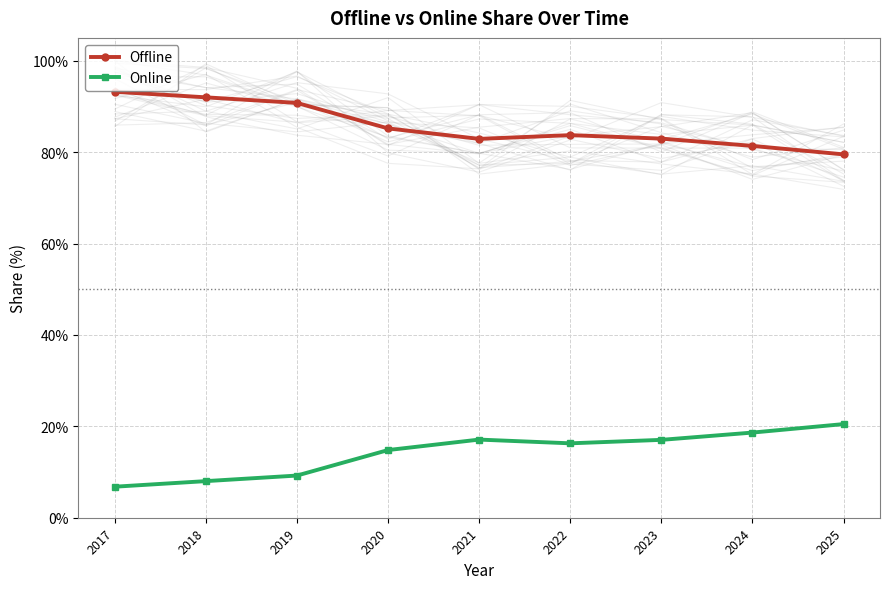

True or false: Offline has a value of 85.2 at 2020.

True